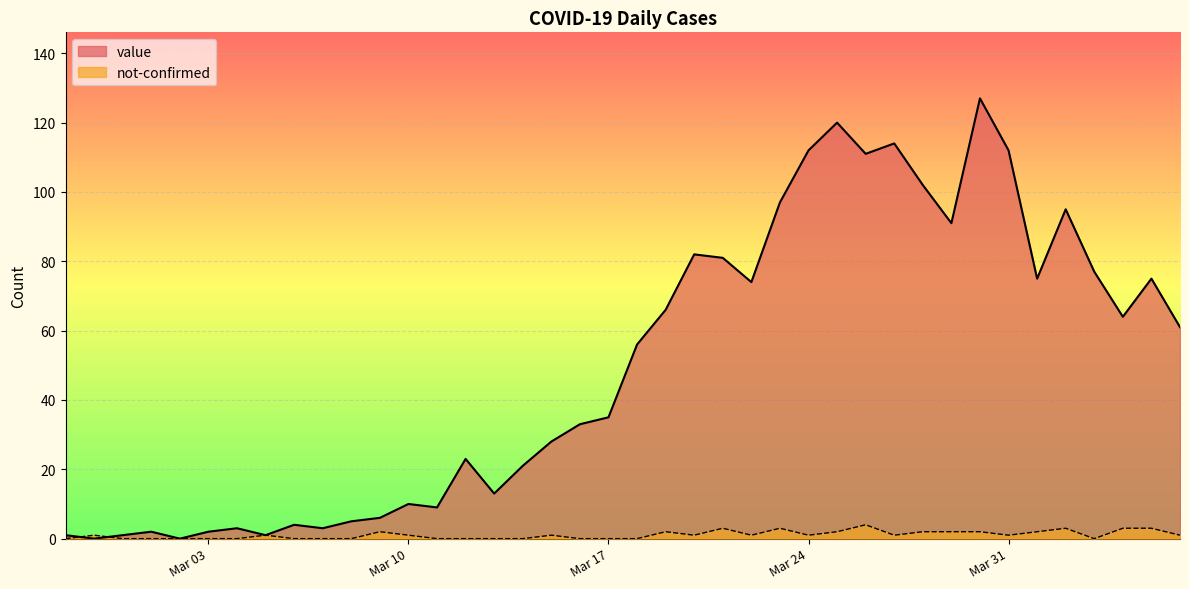

Where is not-confirmed nearest to the value 2?

2020-03-09